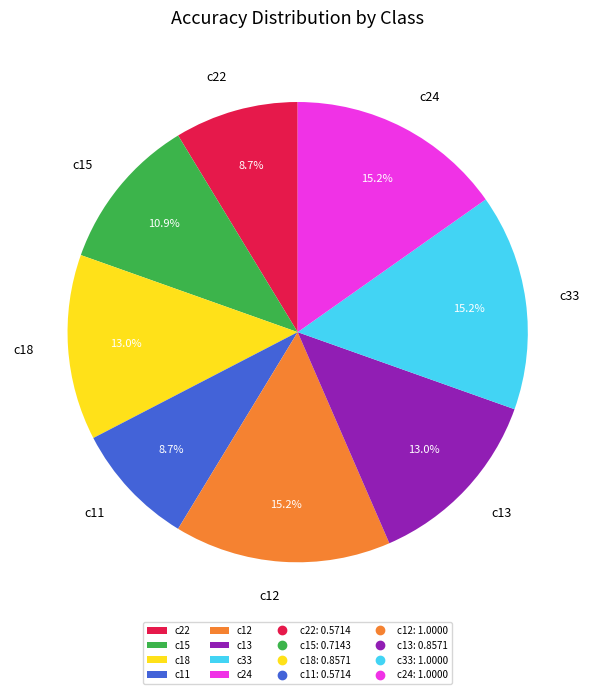

To the nearest percent, what is the difference between the largest and smallest slice percentages?

7%